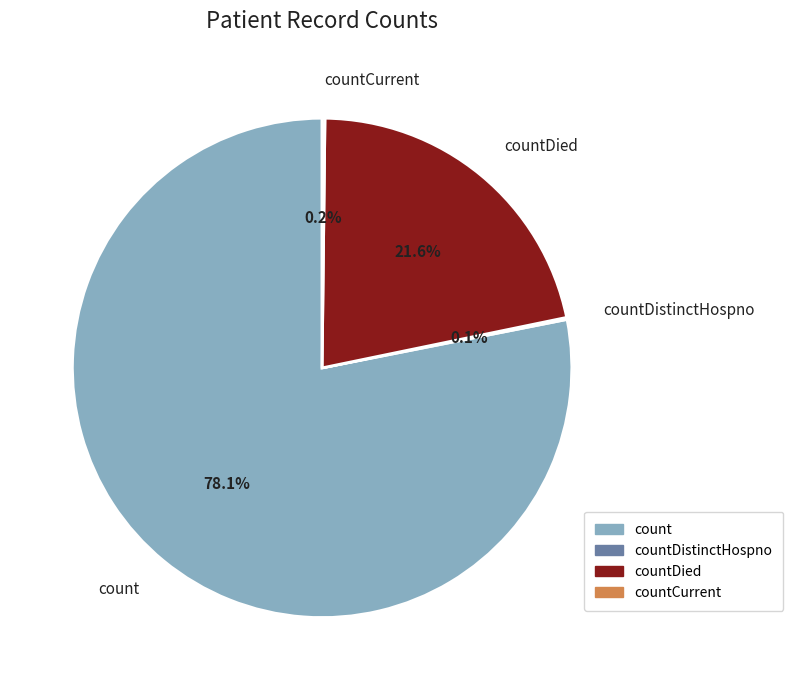

What is the total percentage of countDied and count?

99.7%